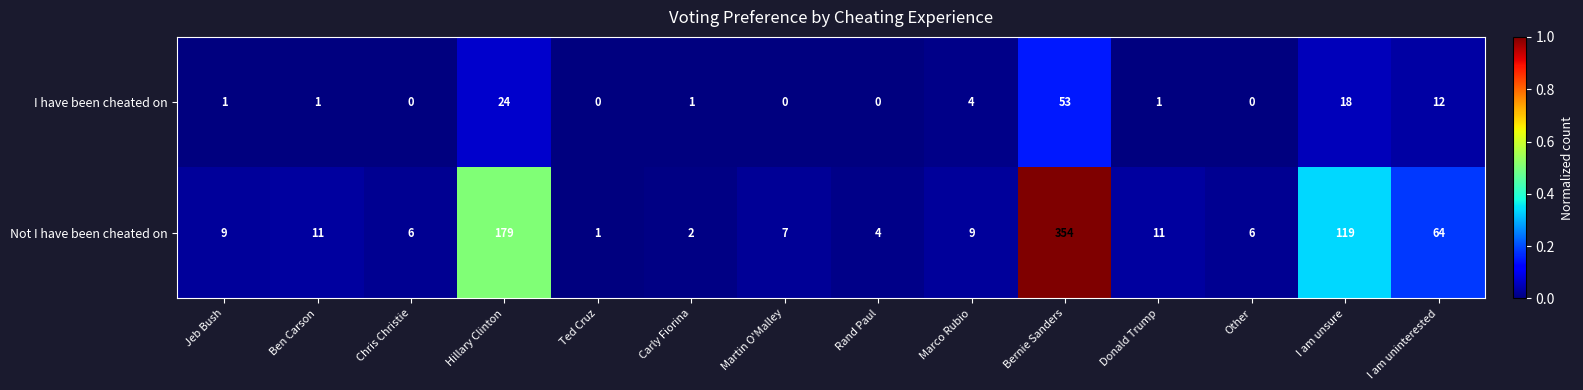

The value of I have been cheated on at Donald Trump is 1. True or false?

True